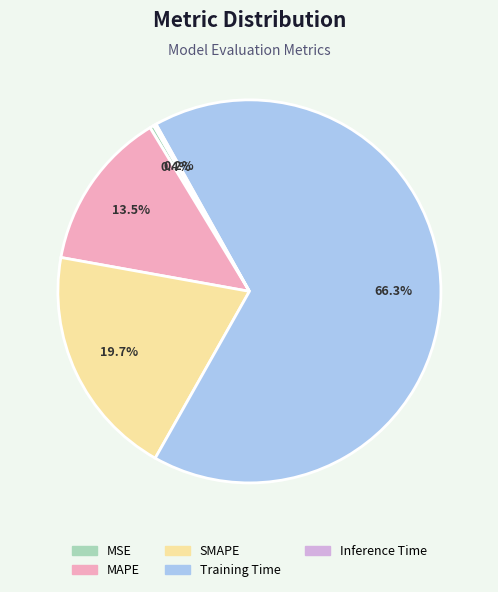

To the nearest percent, what percentage of the pie is SMAPE?

20%